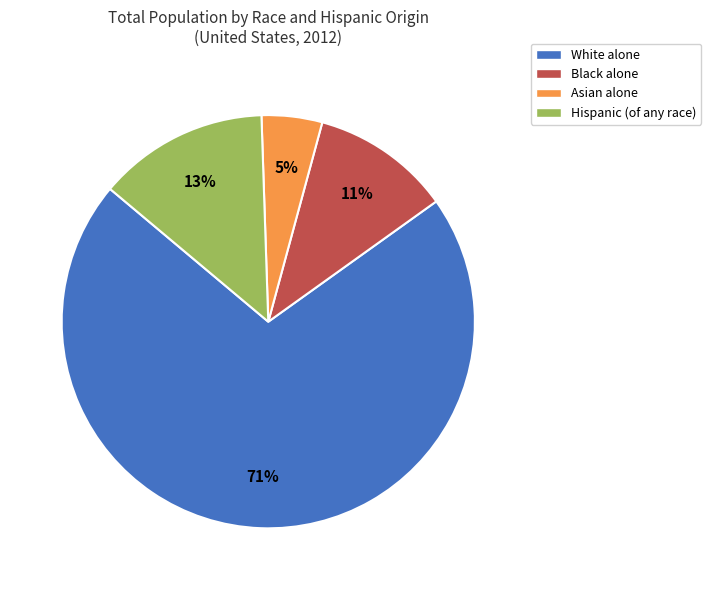

Between Hispanic (of any race) and White alone, which is larger?

White alone